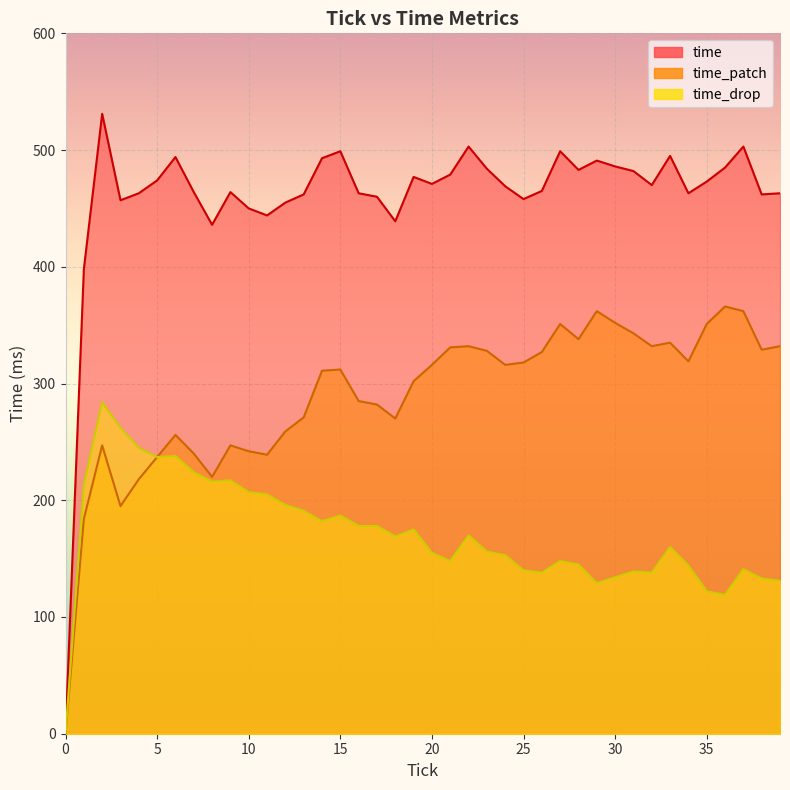

True or false: time and time_drop intersect in this chart.

False